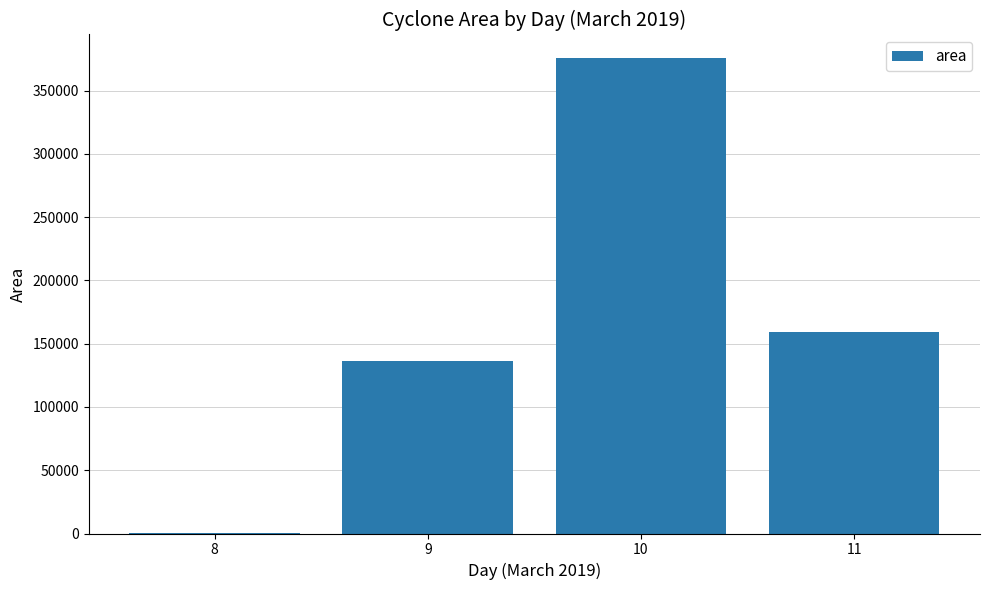

Between 9 and 8, which is larger?

9